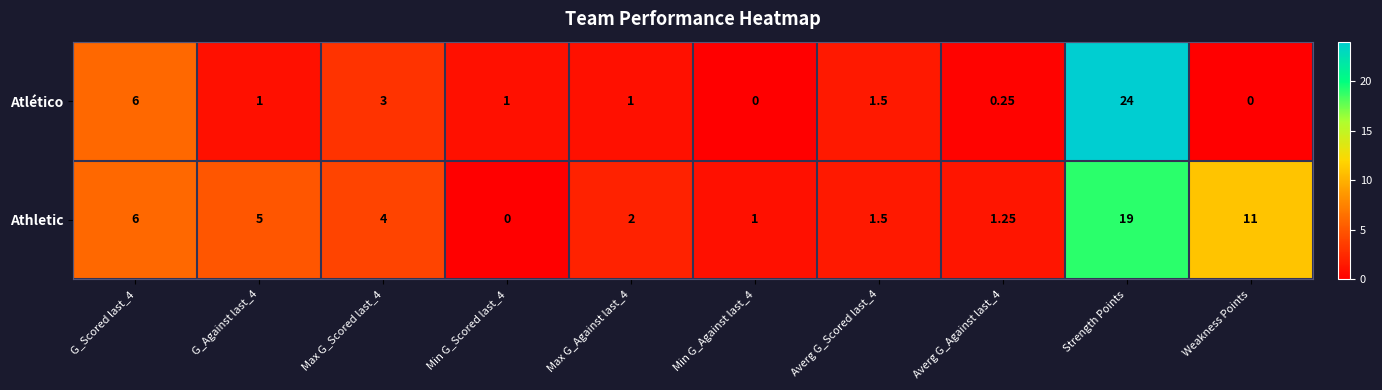

At which label does Atlético reach its peak?

Strength Points